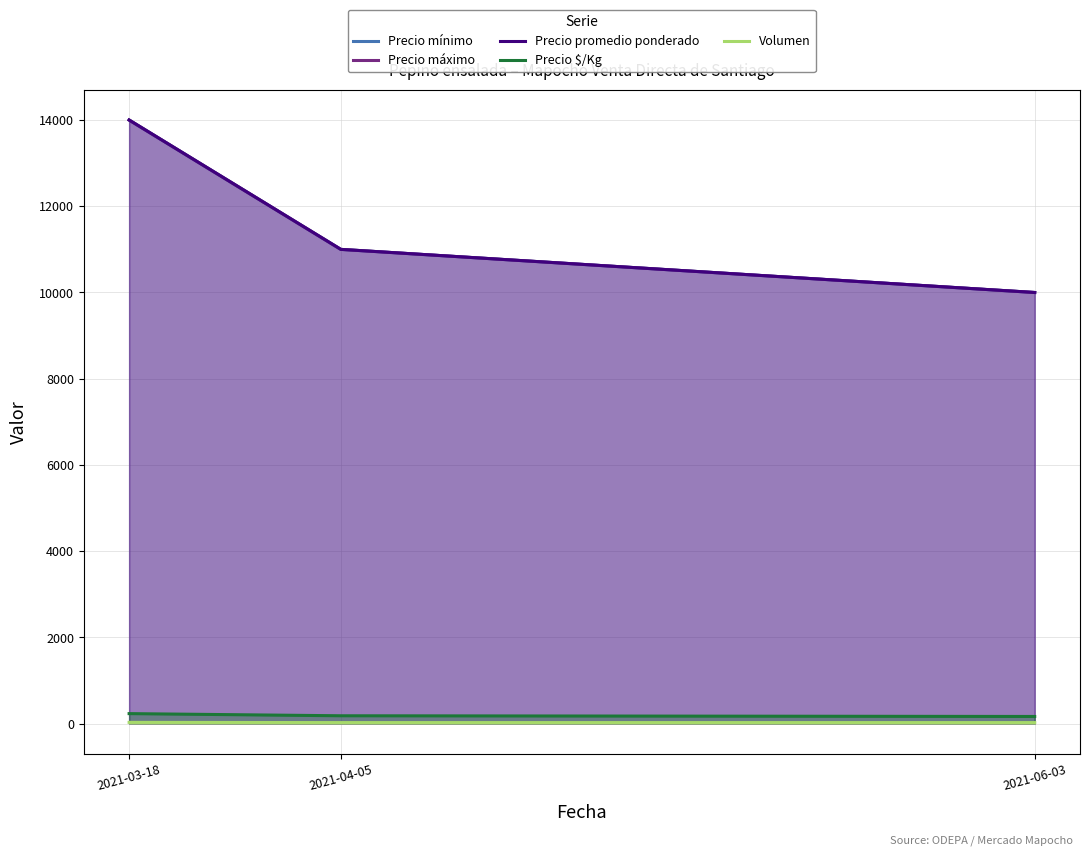

At which category is the sum across all series the highest?

2021-03-18